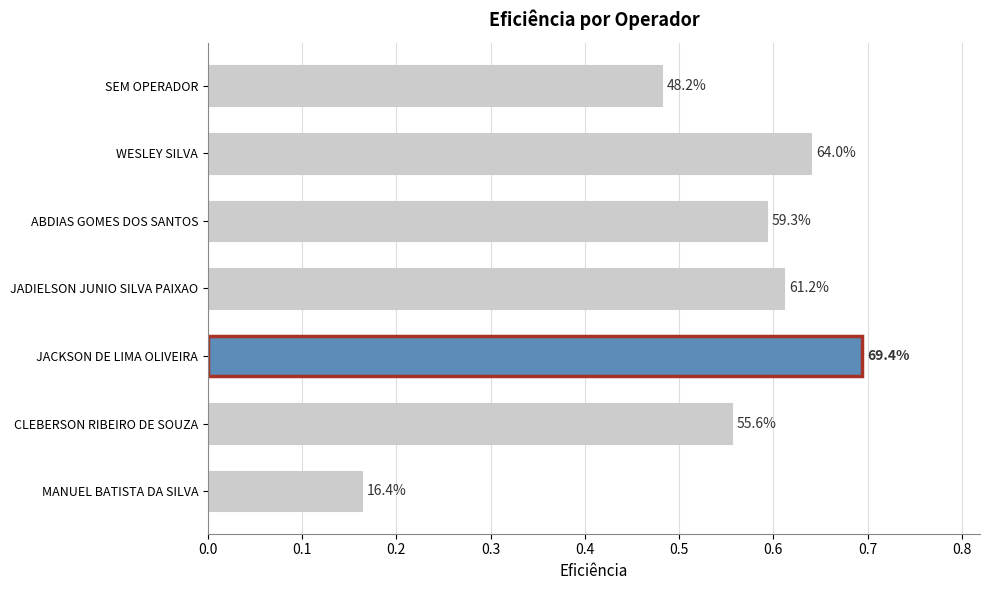

What is the difference between the second highest and minimum values?

0.5